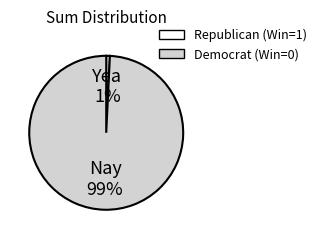

To the nearest percent, what is the difference between the largest and smallest slice percentages?

98%